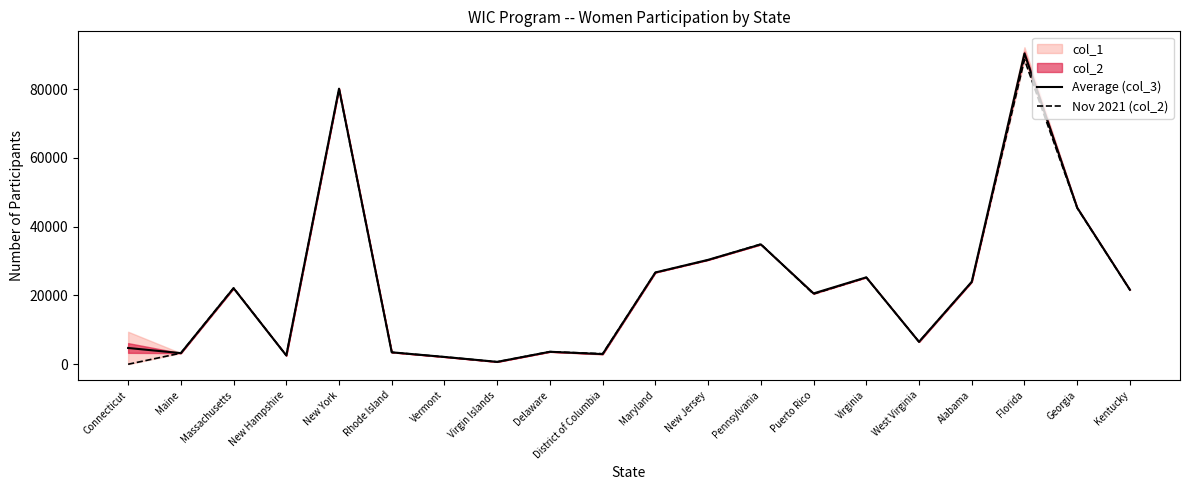

True or false: Average (col_3) and Nov 2021 (col_2) cross at least once.

True